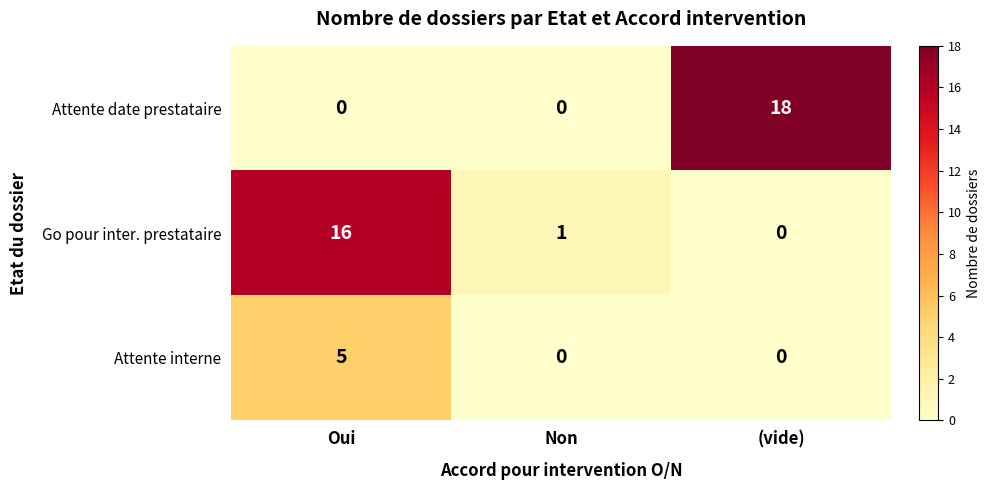

Reading right to left, extract all data points from this chart.

Attente date prestataire: (vide)=18	Non=0	Oui=0
Go pour inter. prestataire: (vide)=0	Non=1	Oui=16
Attente interne: (vide)=0	Non=0	Oui=5